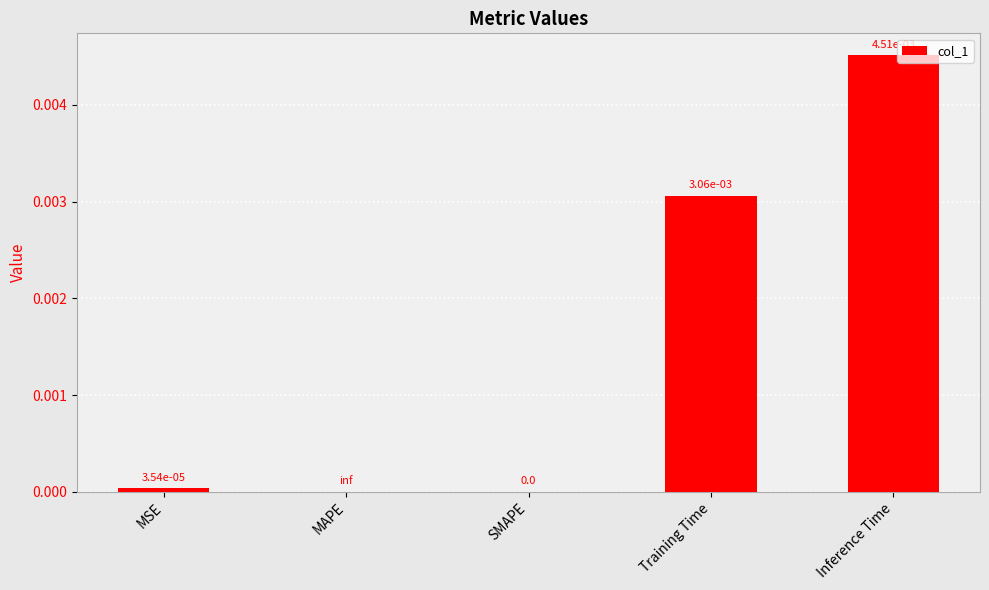

The value at Inference Time is 0.0. True or false?

True